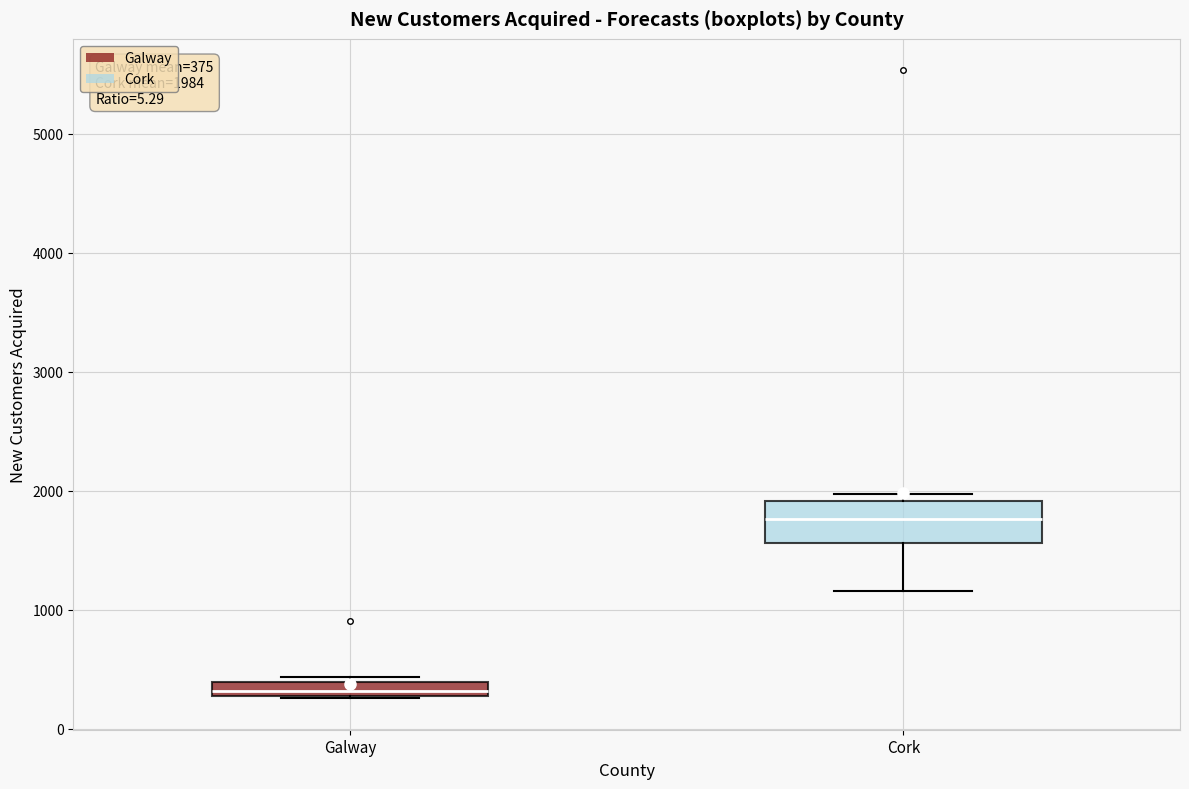

Which box has the lowest median line?

Galway